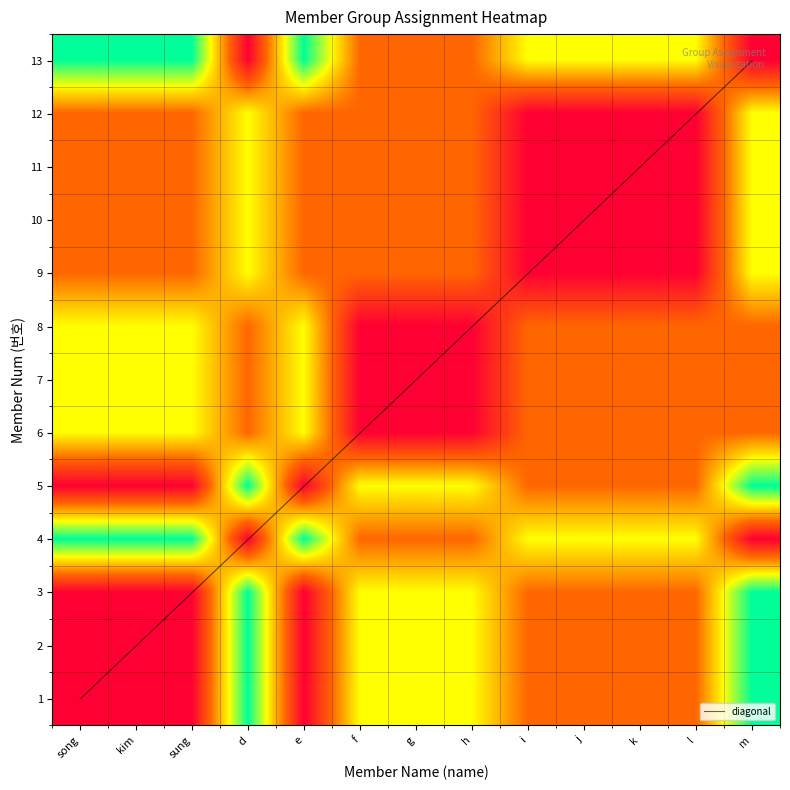

Where does the 1 series first go above 1?

d